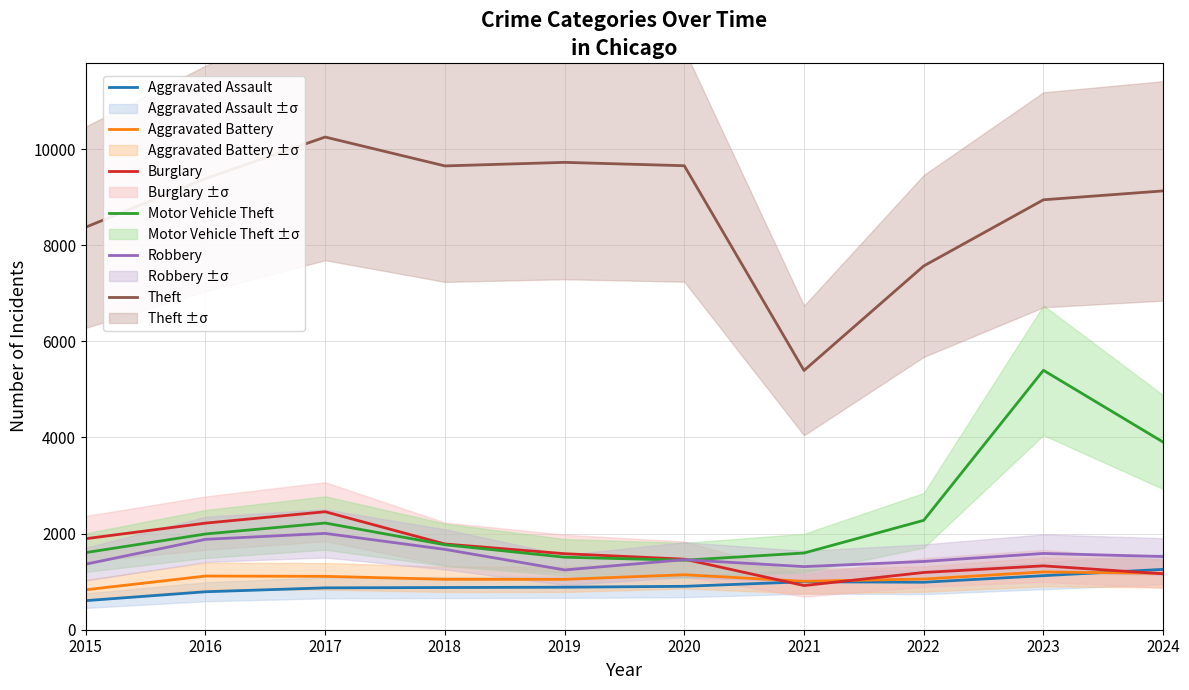

Reading left to right, list all the values displayed in this chart.

Aggravated Assault: 605	790	871	878	885	903	998	988	1125	1256
Aggravated Battery: 831	1117	1111	1049	1048	1144	1008	1055	1203	1173
Burglary: 1894	2218	2455	1784	1582	1468	919	1191	1329	1164
Motor Vehicle Theft: 1605	1992	2220	1768	1509	1446	1596	2276	5398	3904
Robbery: 1364	1881	2004	1672	1244	1457	1313	1420	1587	1523
Theft: 8377	9388	10252	9651	9725	9655	5394	7569	8946	9131